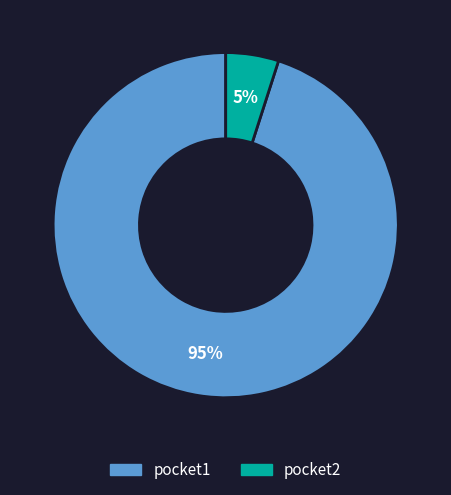

Which slice is the largest?

pocket1